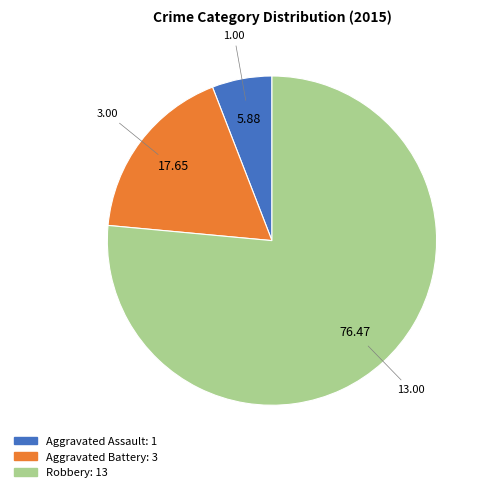

Is the sum of Aggravated Battery and Robbery greater than half?

Yes